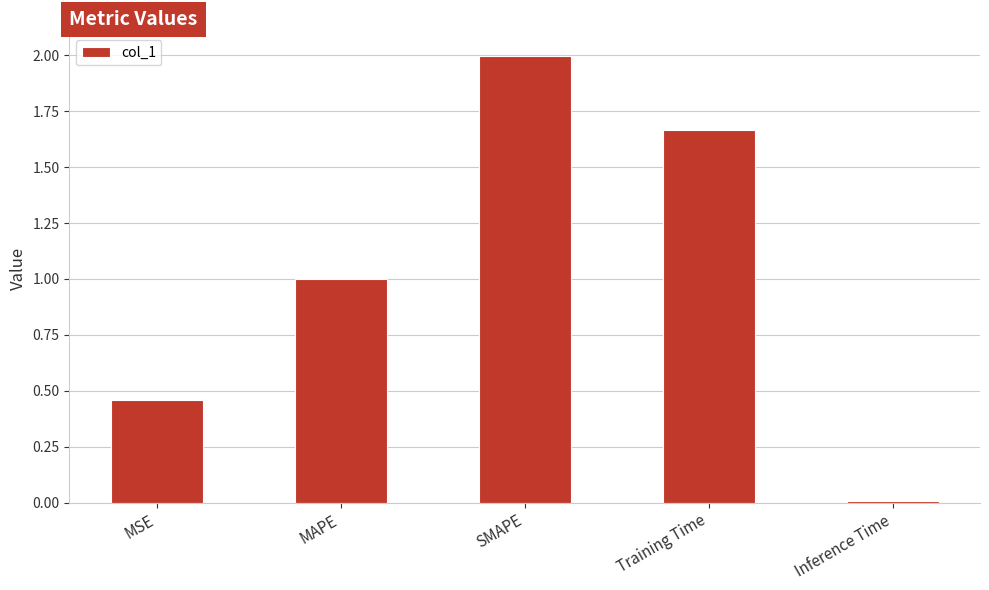

List the labels in order of value, smallest first.

Inference Time, MSE, MAPE, Training Time, SMAPE